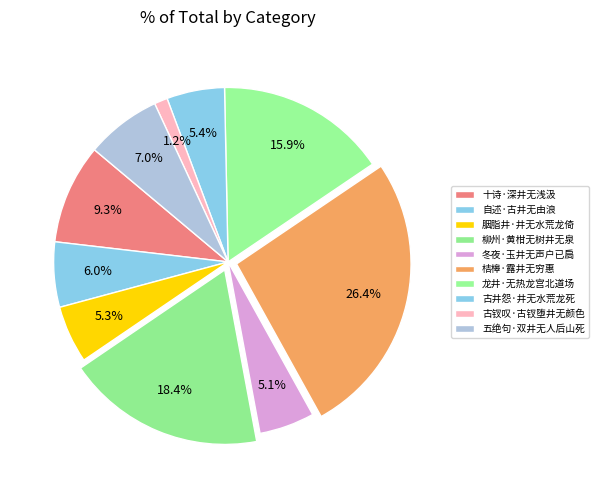

What is the total percentage of 龙井·无热龙宫北道场 and 桔槔·露井无穷惠?

42.3%